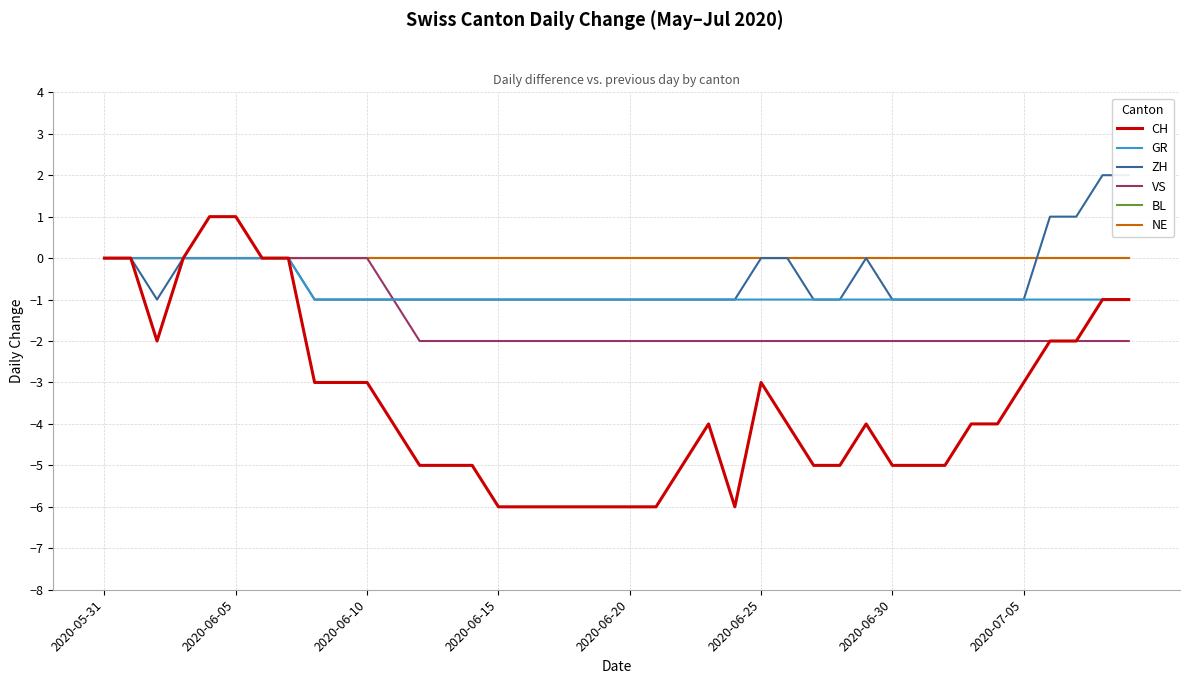

At which label is NE closest to 0?

2020-05-31